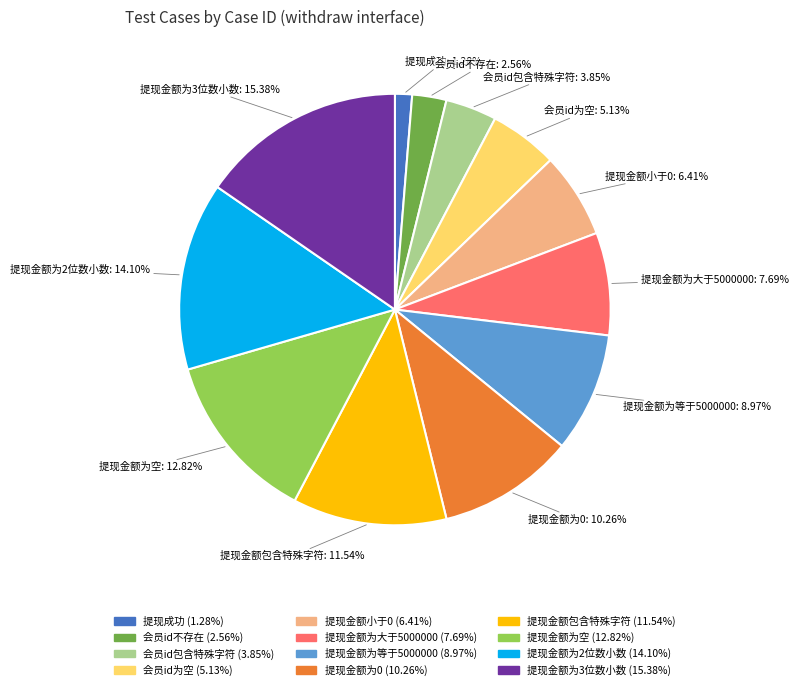

The 提现金额包含特殊字符 slice represents 12% of the pie. True or false?

True